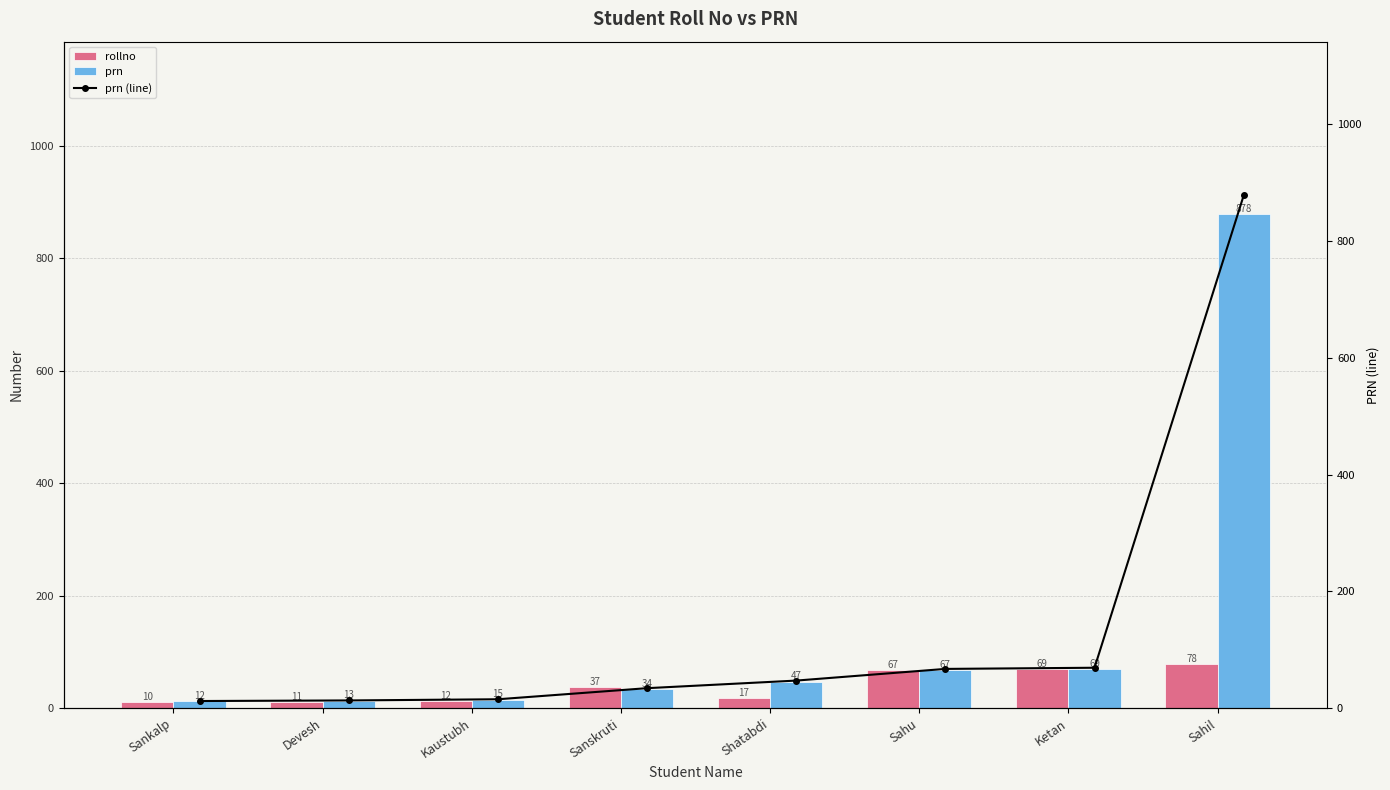

What is the minimum value shown in the chart?

10